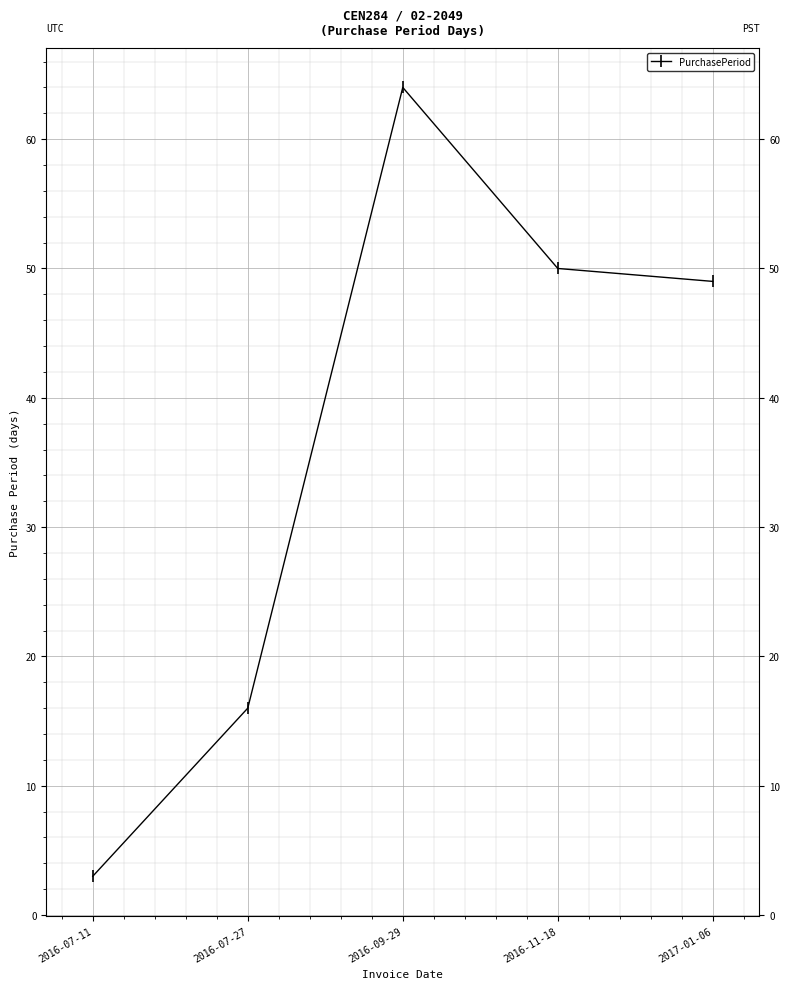

Reading right to left, extract all data points from this chart.

49	50	64	16	3